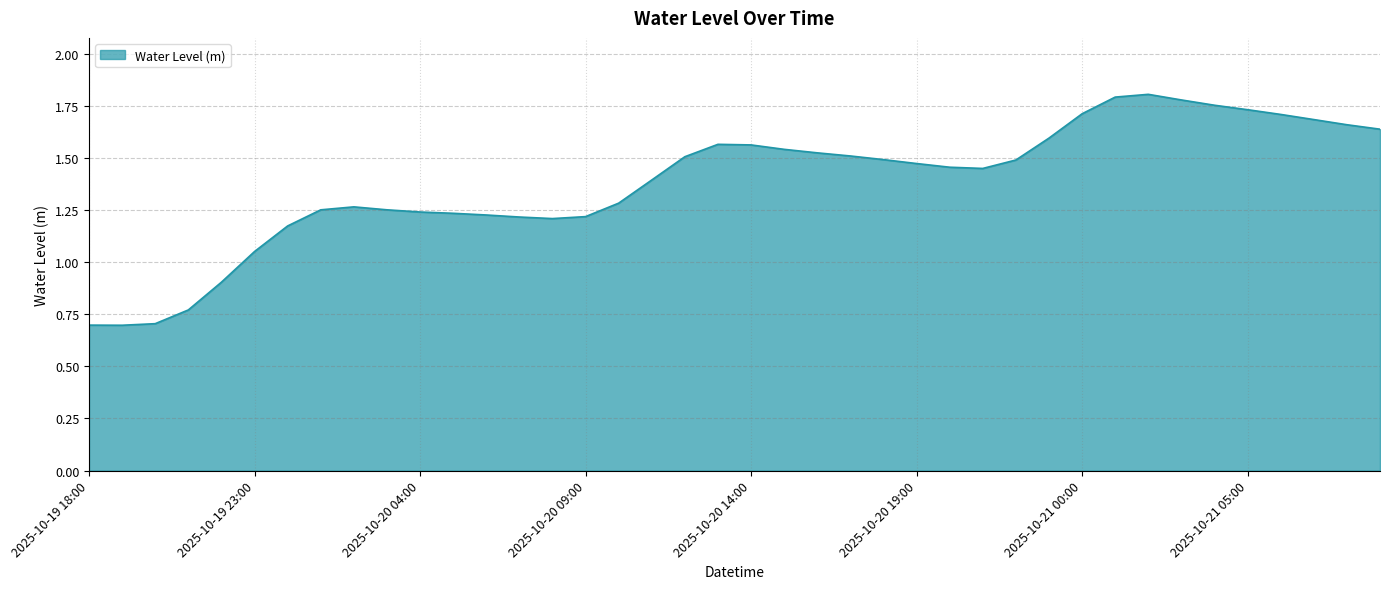

True or false: there are more than 2 points higher than both neighbors.

True